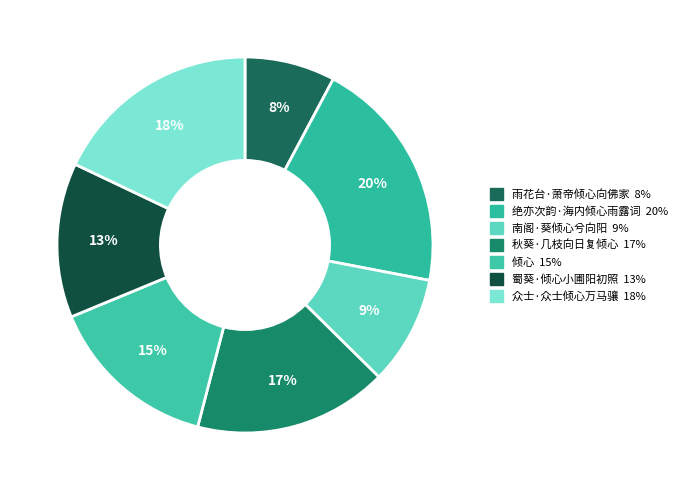

Which has a higher value, 蜀葵·倾心小圃阳初照 or 绝亦次韵·海内倾心雨露词?

绝亦次韵·海内倾心雨露词